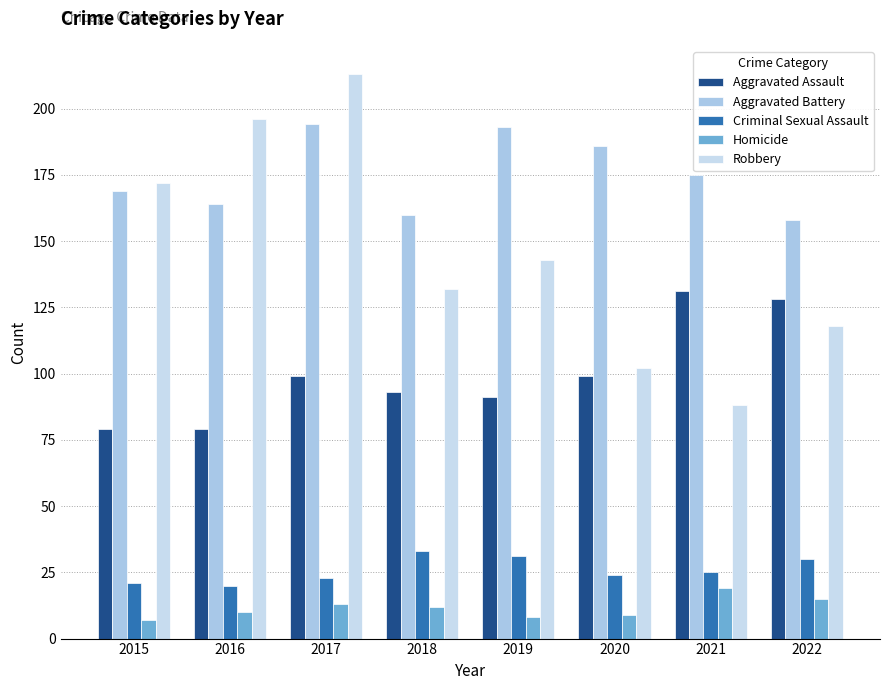

Which series has the largest range (max minus min)?

Robbery